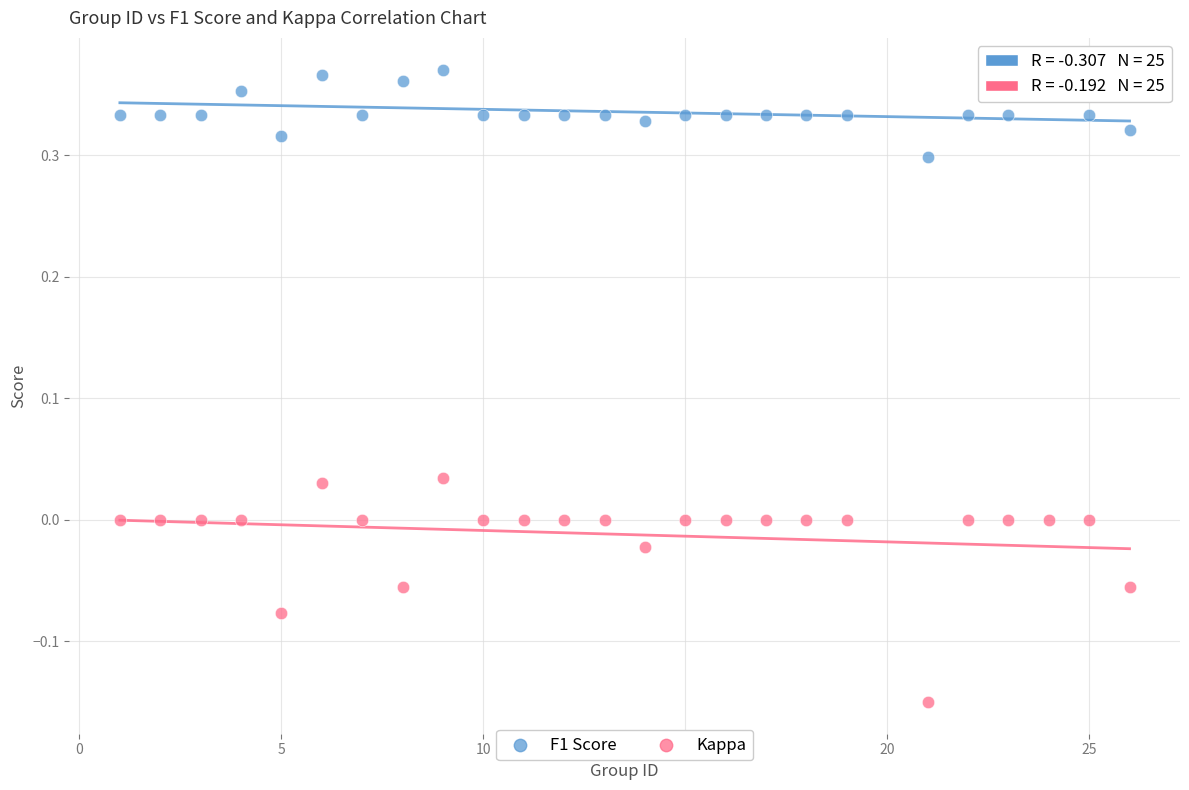

What is the X range (max minus min) for the scatter plot?

25.0